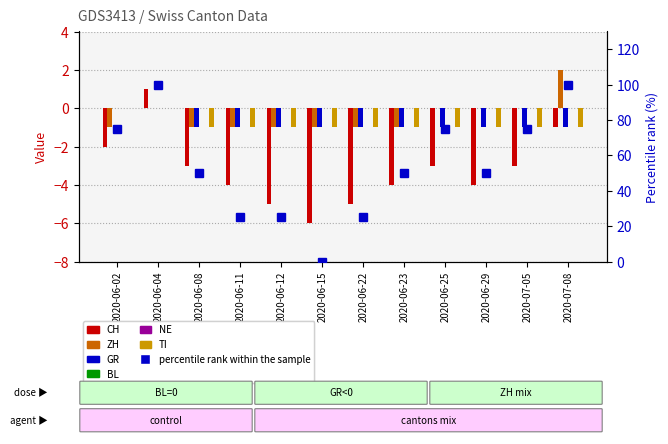

What is the smallest value displayed?

-6